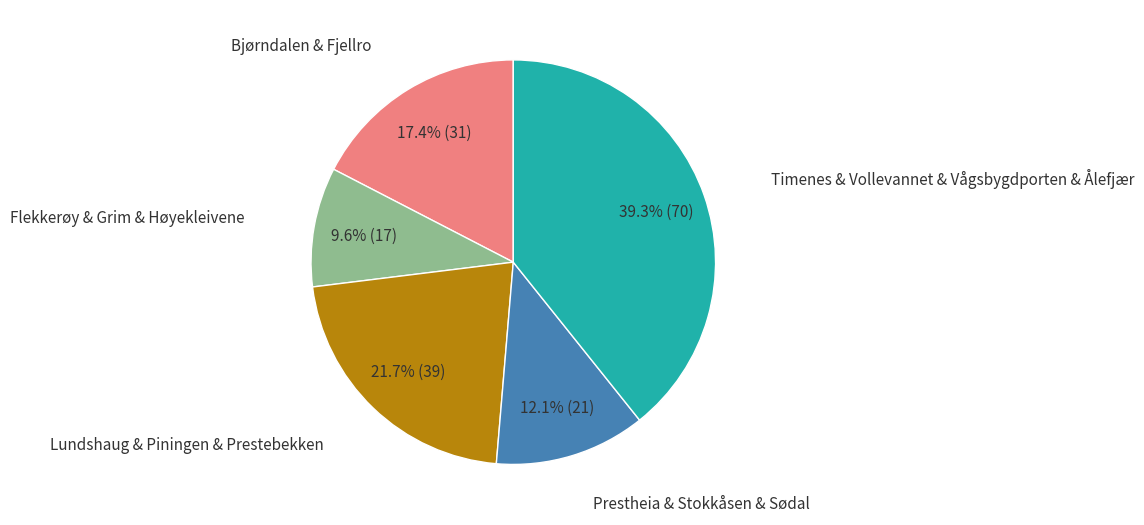

Is there a majority slice in this chart?

No